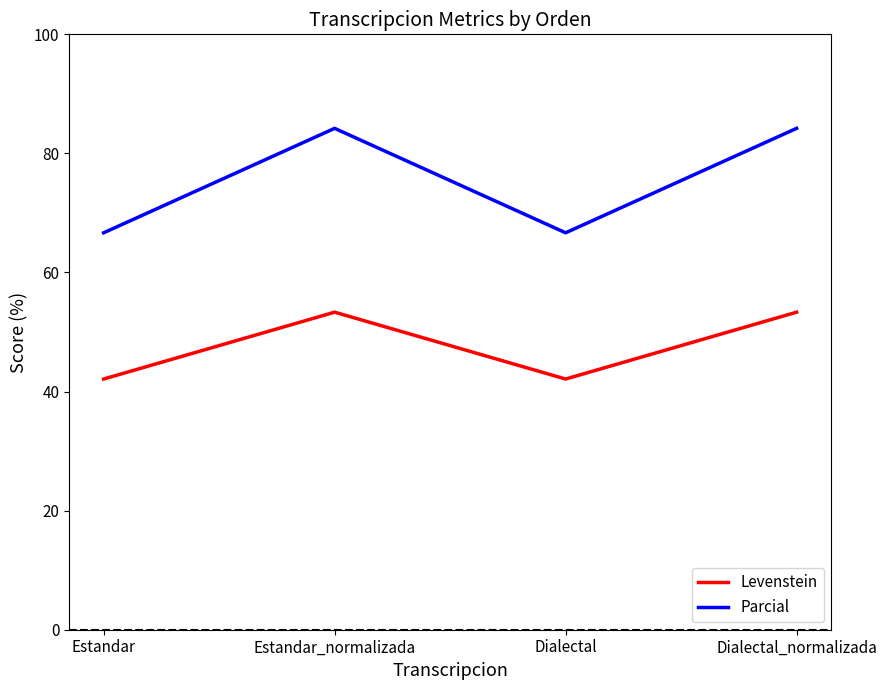

How many categories are shown in the chart?

4